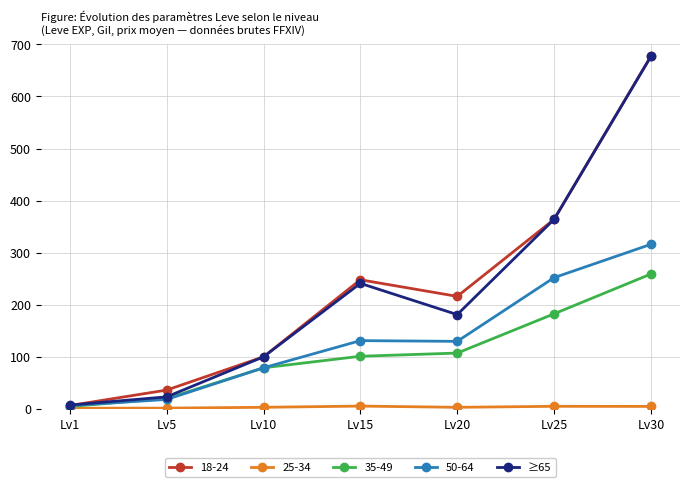

At which category is the sum across all series the highest?

Lv30